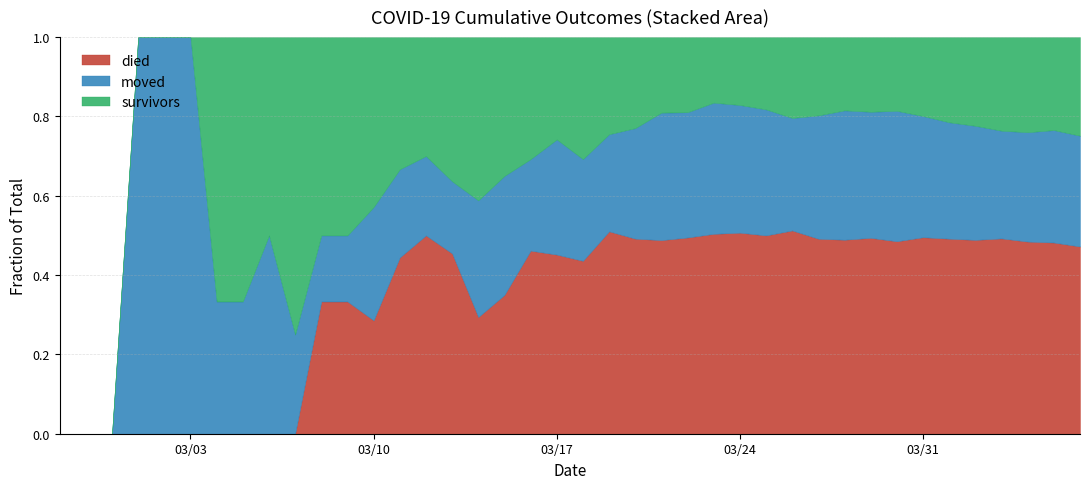

How many categories are shown in the chart?

40